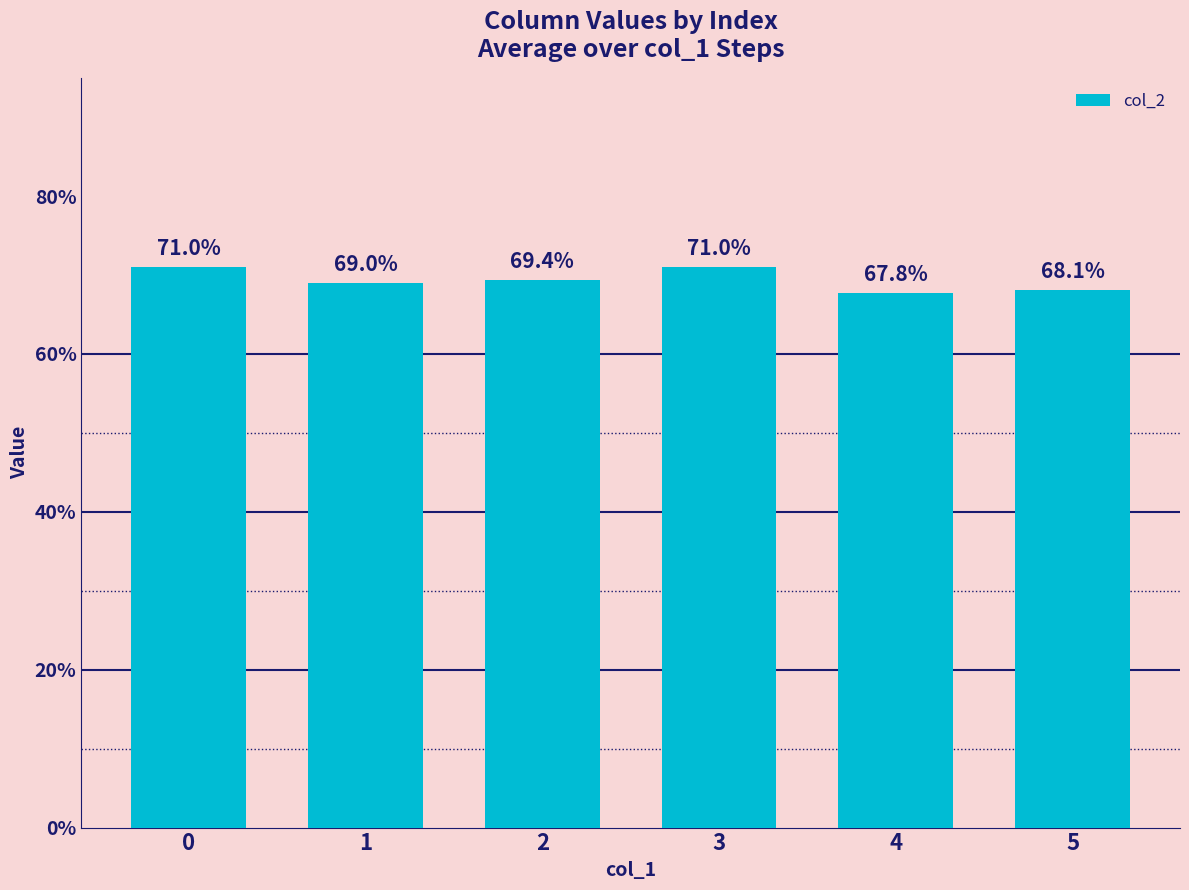

Are the bars grouped side by side (vs. stacked)?

No